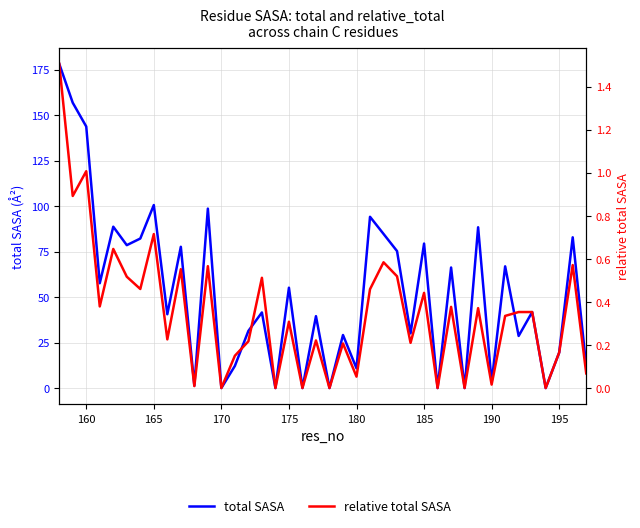

How many data points does each series have?

40